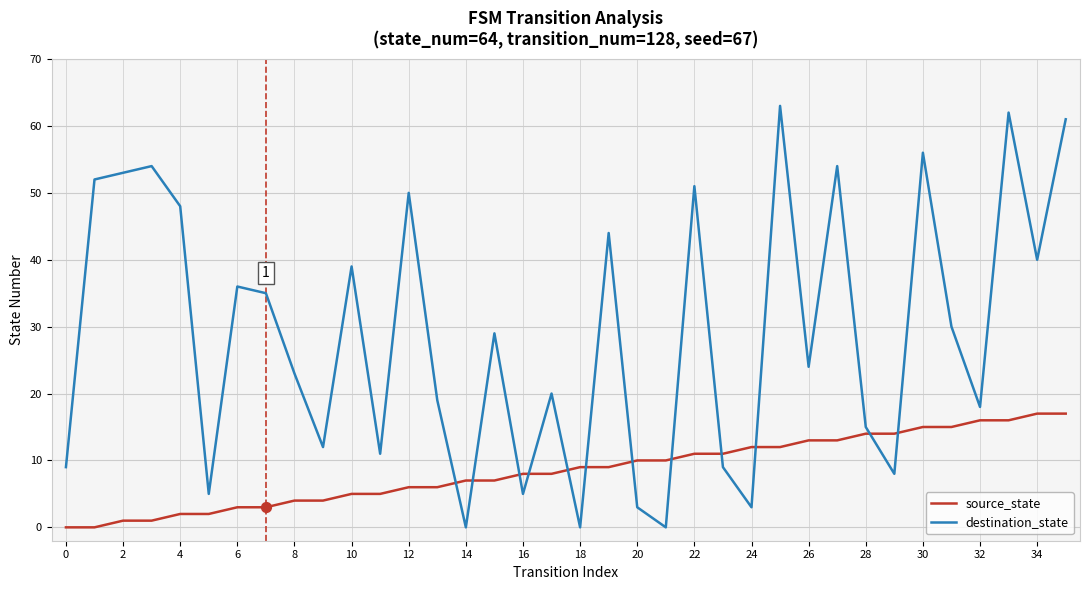

Which series has the largest total across all categories?

destination_state